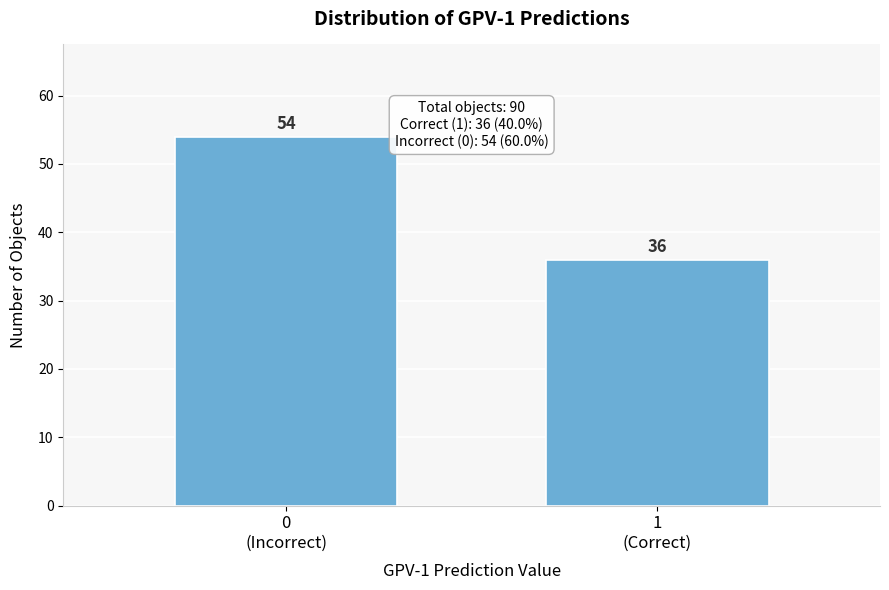

Reading right to left, transcribe all the data shown in this chart.

36	54